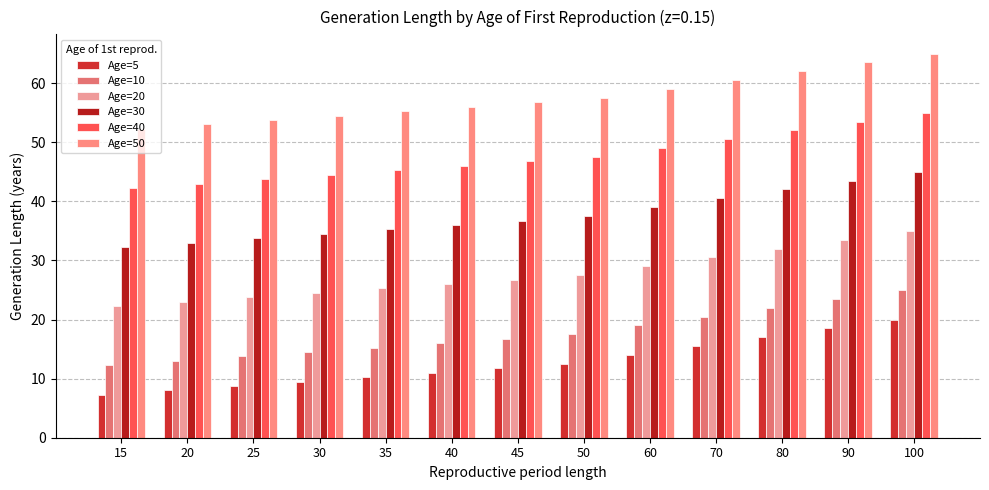

Rank the series by their maximum value, from highest to lowest.

Age=50, Age=40, Age=30, Age=20, Age=10, Age=5